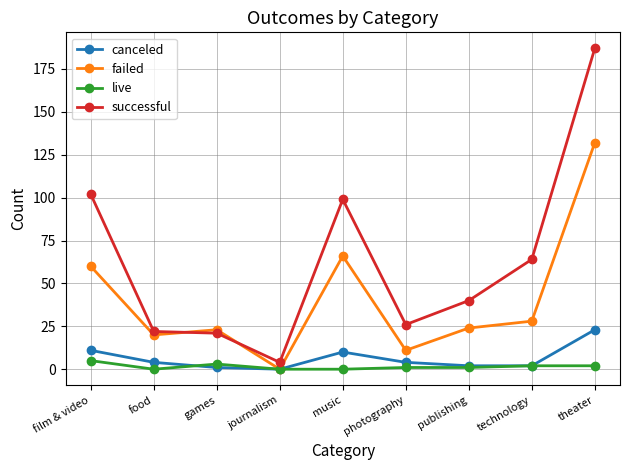

Reading left to right, extract all data points from this chart.

canceled: 11	4	1	0	10	4	2	2	23
failed: 60	20	23	0	66	11	24	28	132
live: 5	0	3	0	0	1	1	2	2
successful: 102	22	21	4	99	26	40	64	187